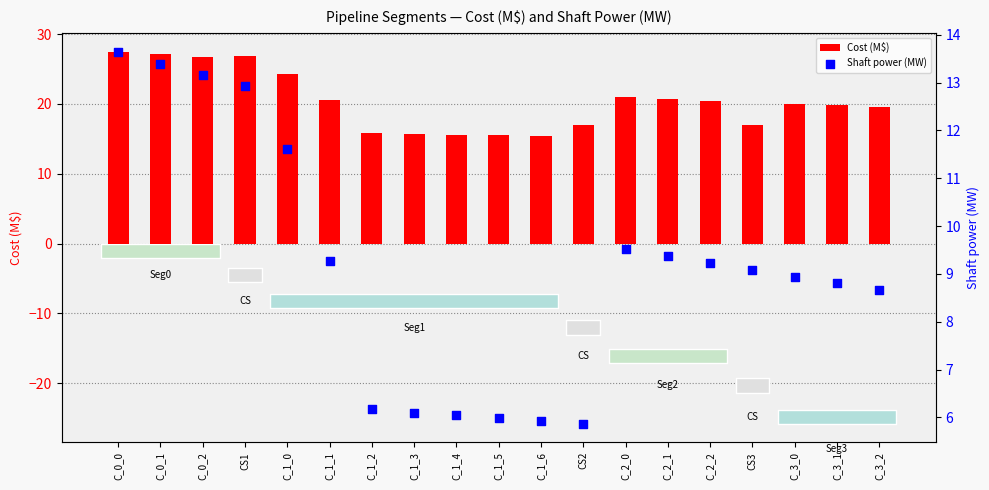

Which series has the largest total across all categories?

Cost (M$)